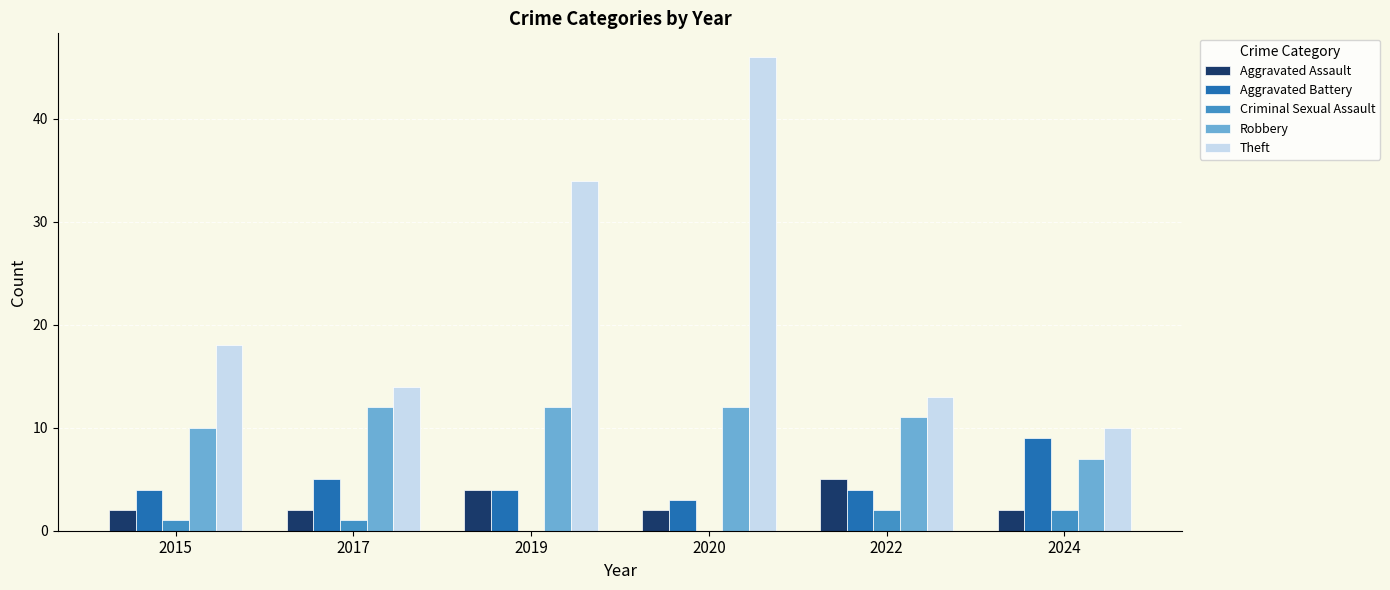

Is the value of Criminal Sexual Assault at 2015 greater than the value of Theft at 2015?

No